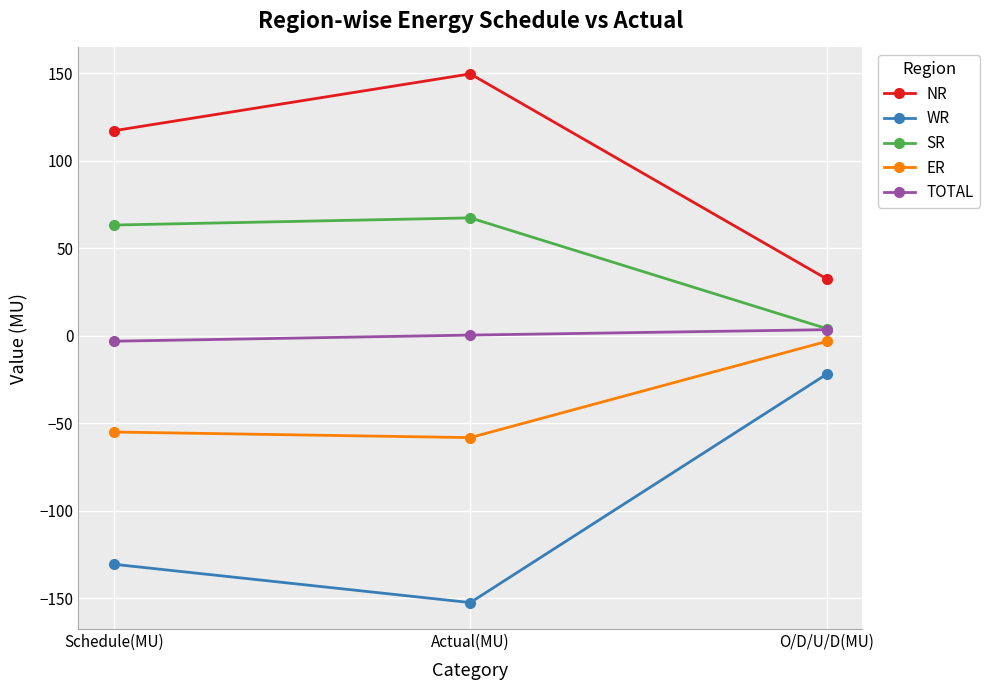

How many lines are shown in the chart?

5